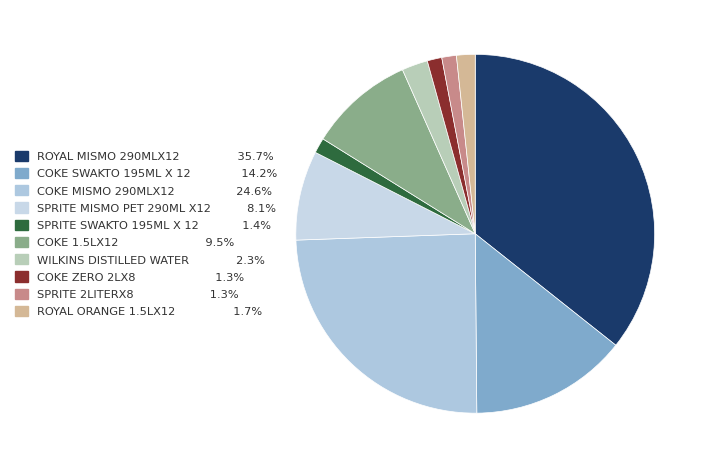

How many slices are in this pie chart?

10